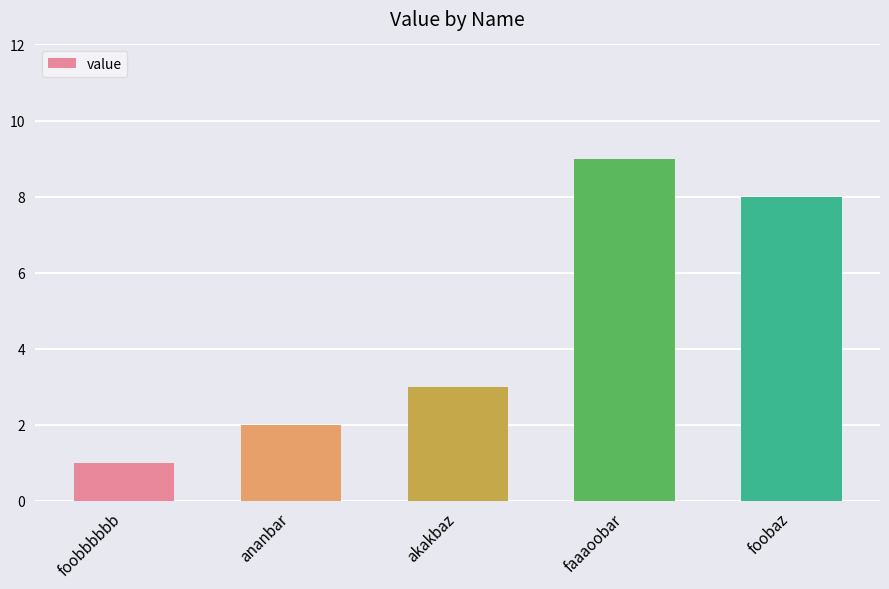

What is the change in value from faaaoobar to foobaz?

-1